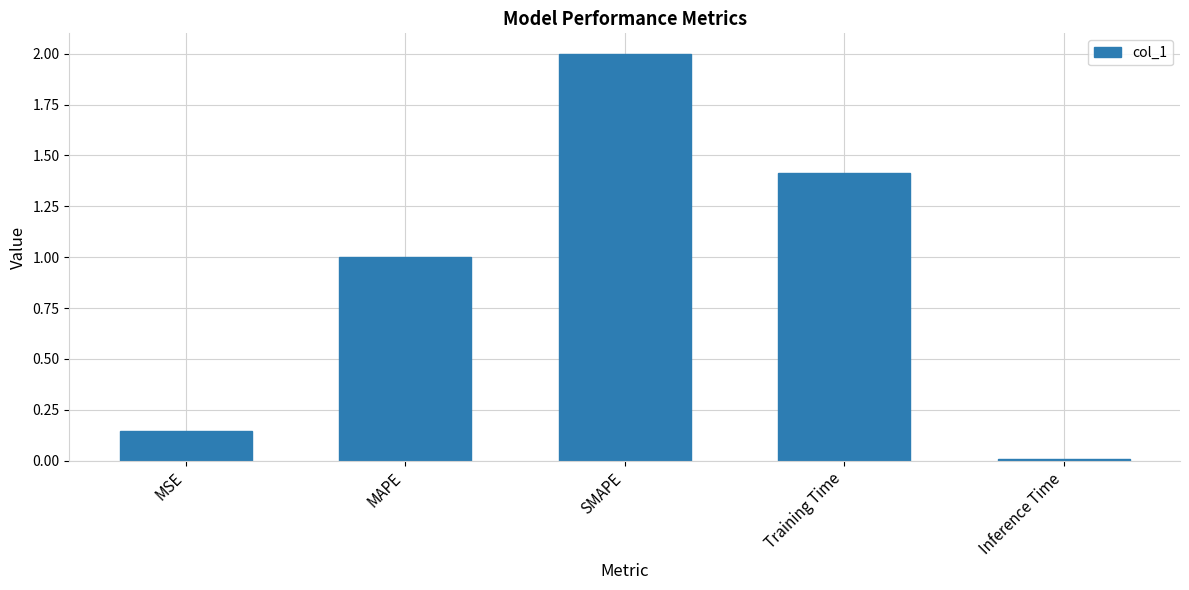

At which category does the chart reach its peak across all series?

SMAPE